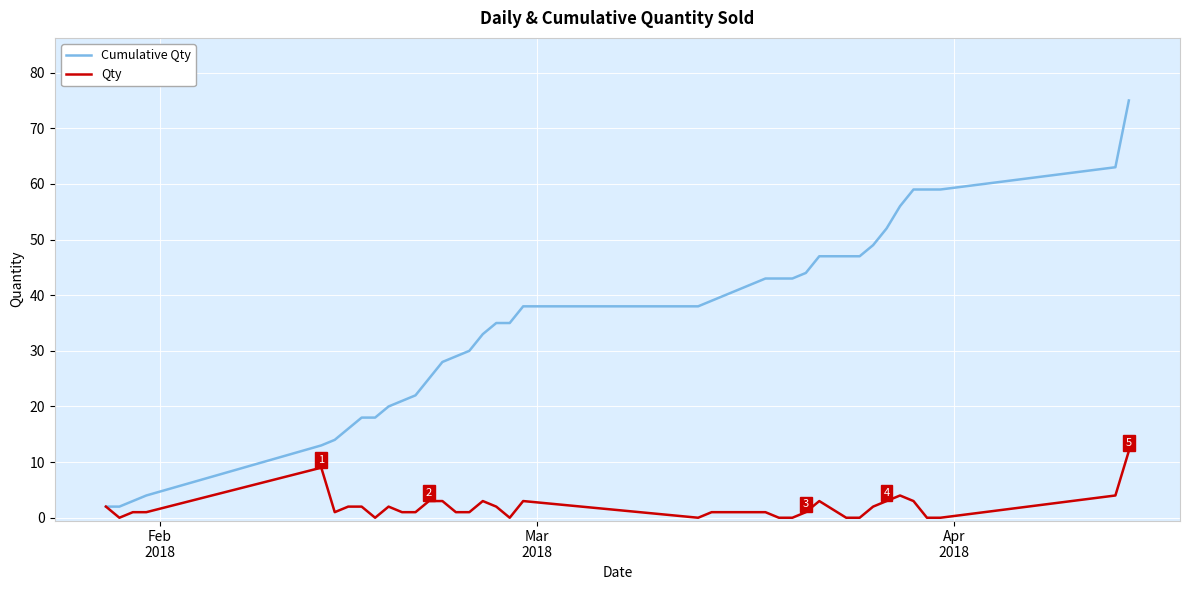

What is the maximum value for Cumulative Qty?

75